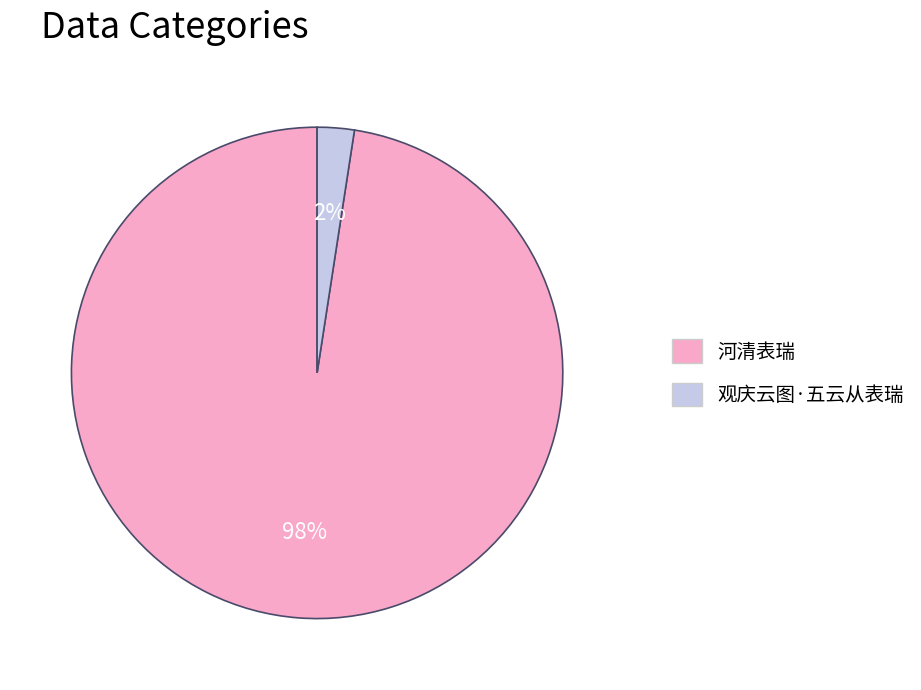

To the nearest percent, what is the average slice percentage?

50%